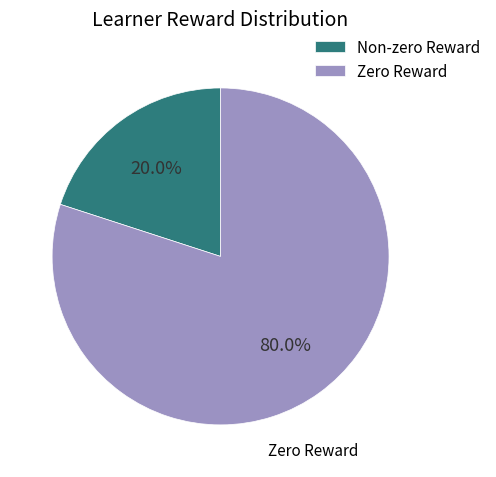

Is Zero Reward the majority of the pie?

Yes